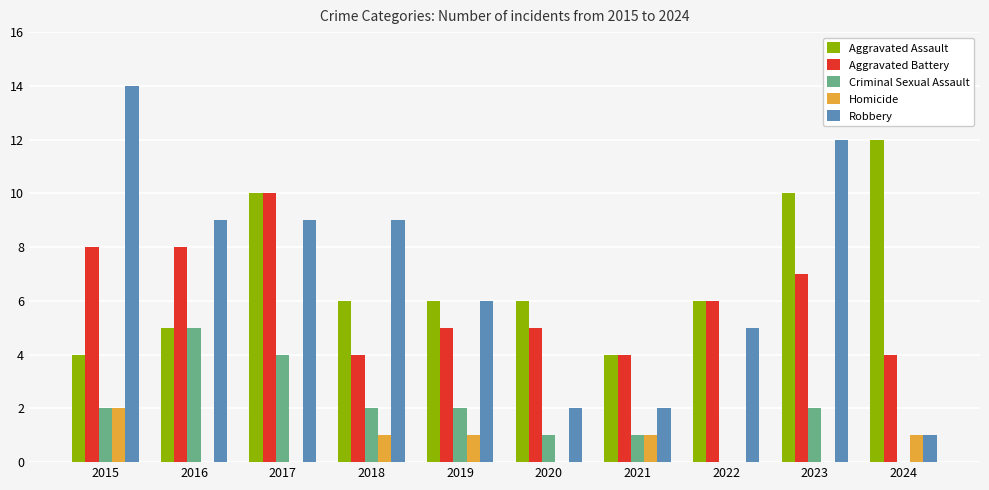

What is the average value of the Robbery series?

7